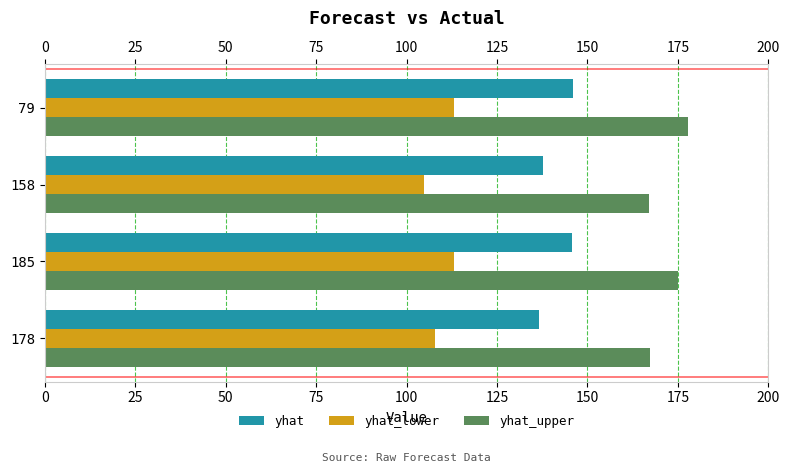

List the series in order of their peak value, highest first.

yhat_upper, yhat, yhat_lower